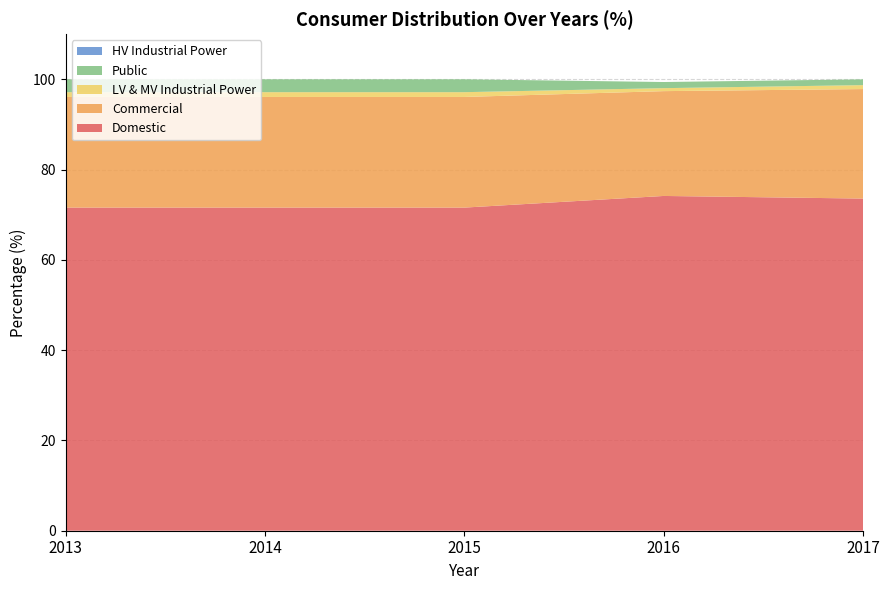

Reading left to right, list all the values displayed in this chart.

Domestic: 71.6	71.6	71.6	74.2	73.6
Commercial: 24.5	24.5	24.5	23.2	24.3
LV & MV Industrial Power: 1.1	1.1	1.1	0.7	0.9
Public: 2.9	2.9	2.9	1.4	1.3
HV Industrial Power: 0.0	0.0	0.0	0.0	0.0